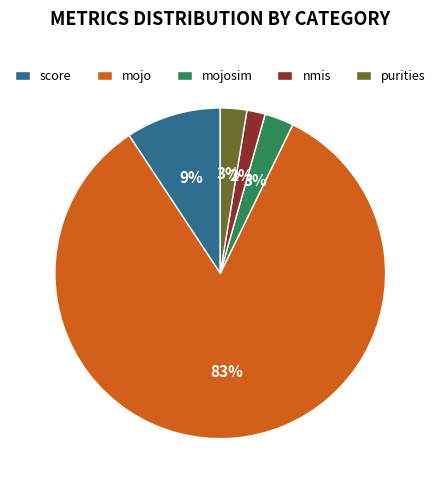

The score slice represents 9% of the pie. True or false?

True